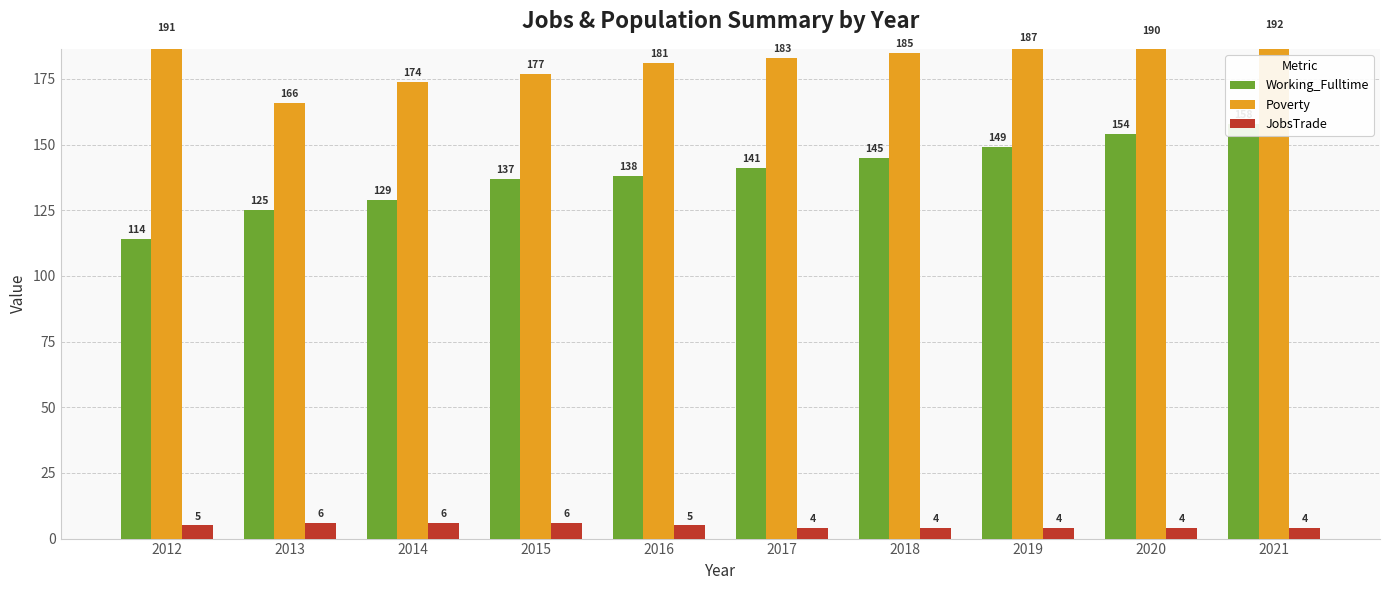

Reading left to right, transcribe all the data shown in this chart.

Working_Fulltime: 2012=114	2013=125	2014=129	2015=137	2016=138	2017=141	2018=145	2019=149	2020=154	2021=158
Poverty: 2012=191	2013=166	2014=174	2015=177	2016=181	2017=183	2018=185	2019=187	2020=190	2021=192
JobsTrade: 2012=5	2013=6	2014=6	2015=6	2016=5	2017=4	2018=4	2019=4	2020=4	2021=4